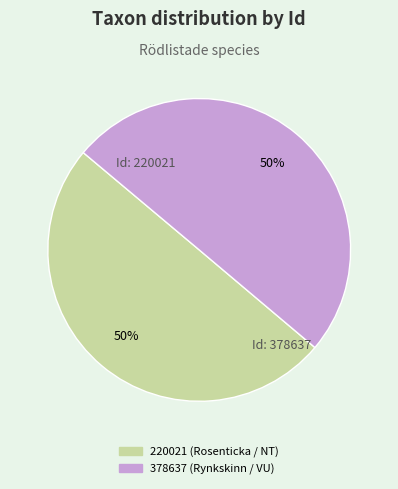

To the nearest percent, what portion does 220021 represent?

50%